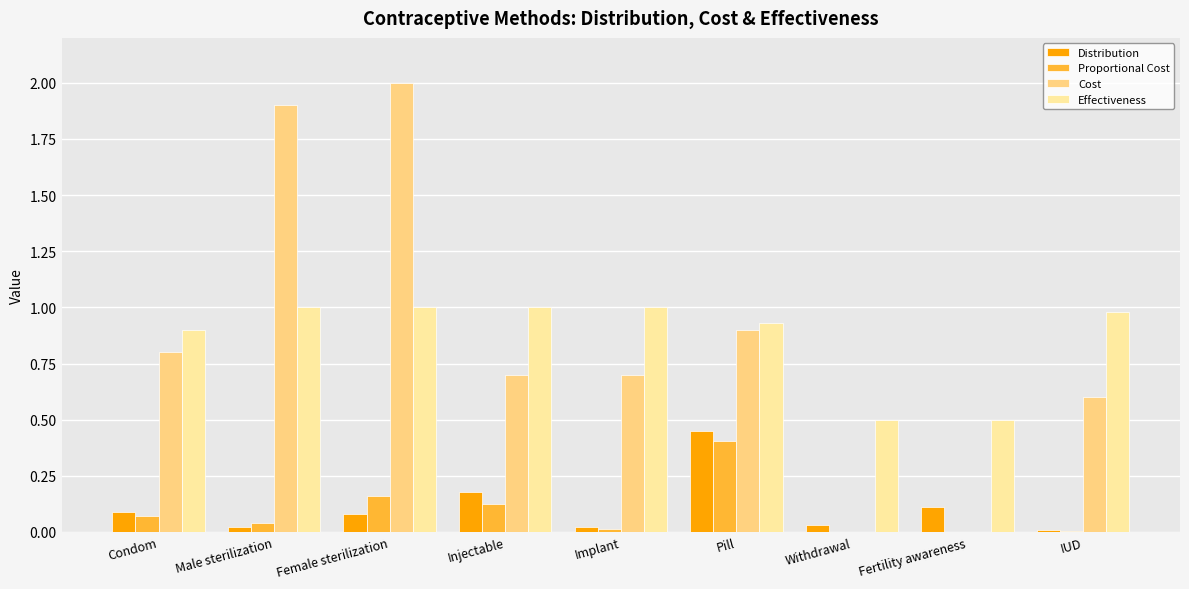

What are all the series names shown in the legend?

Distribution, Proportional Cost, Cost, Effectiveness